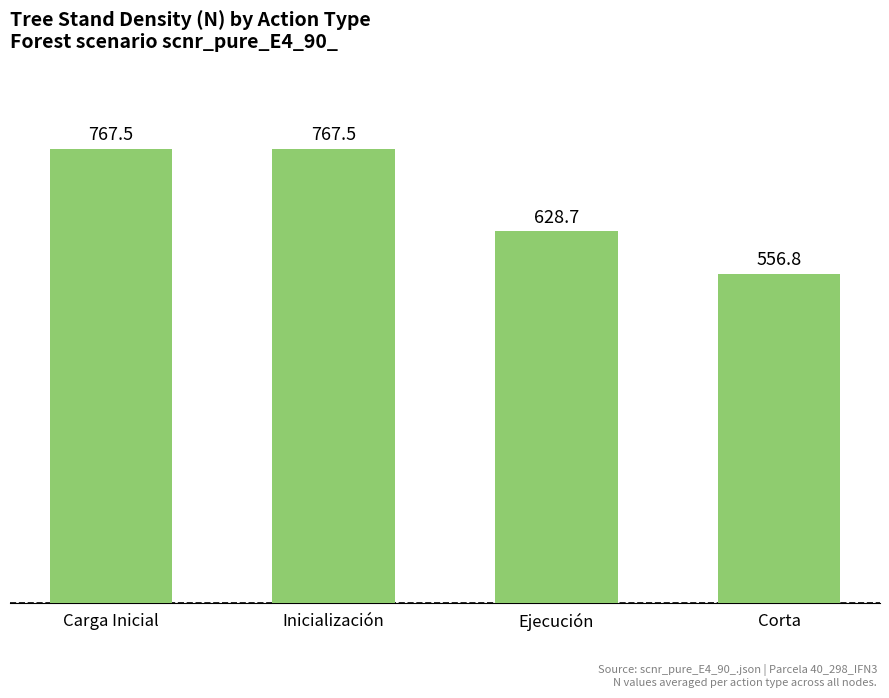

What is the ratio of the value at Corta to the value at Inicialización?

0.7